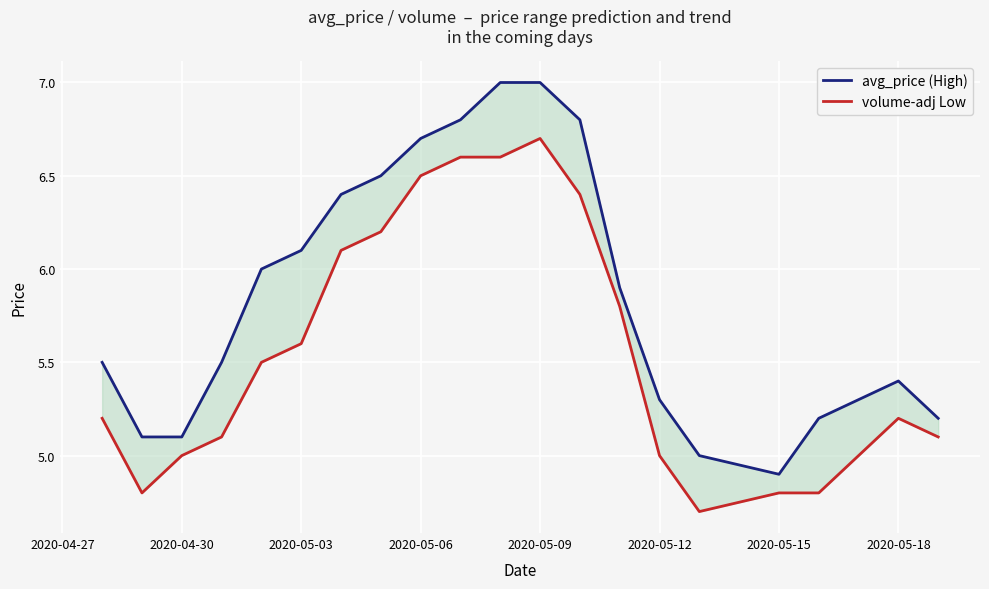

Which series has the largest range (max minus min)?

avg_price (High)